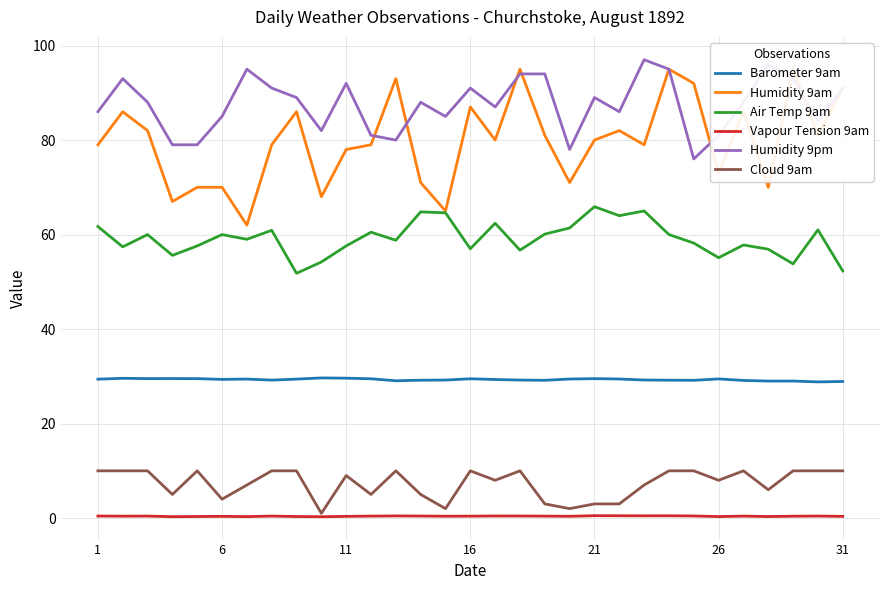

What is the average value of the Humidity 9pm series?

87.5